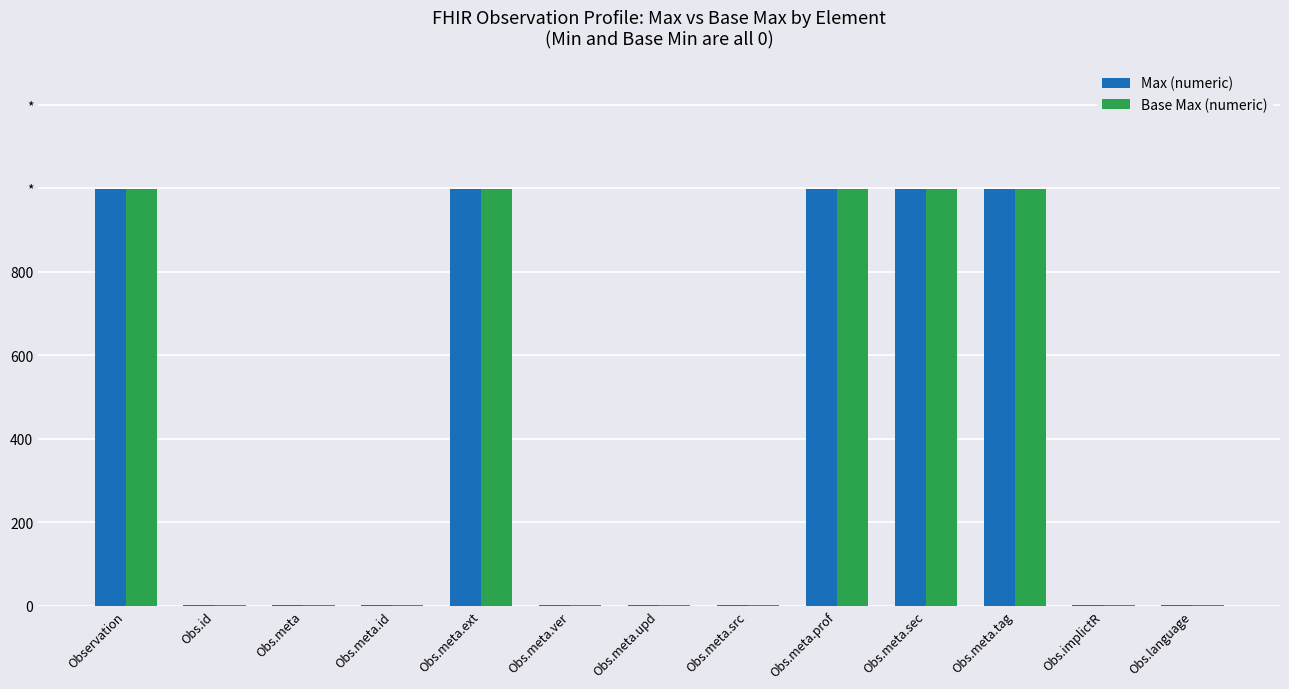

The Max (numeric) series shows 1 at Obs.meta.upd. True or false?

False